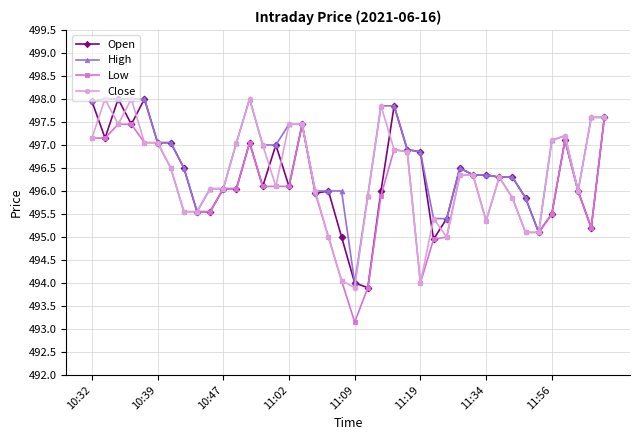

True or false: Close and Open cross at least once.

True